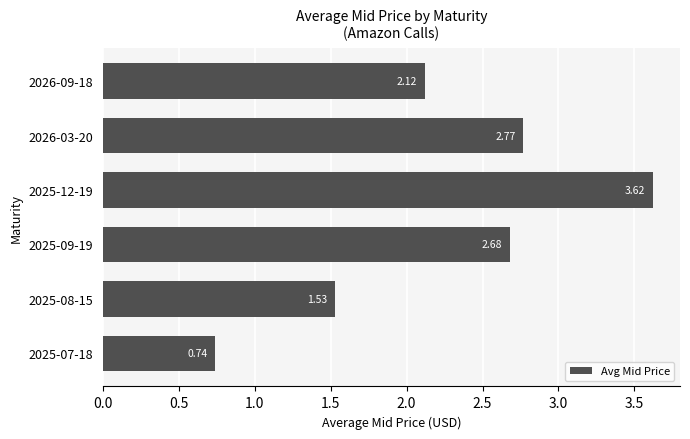

What is the difference between the second highest and minimum values?

2.0